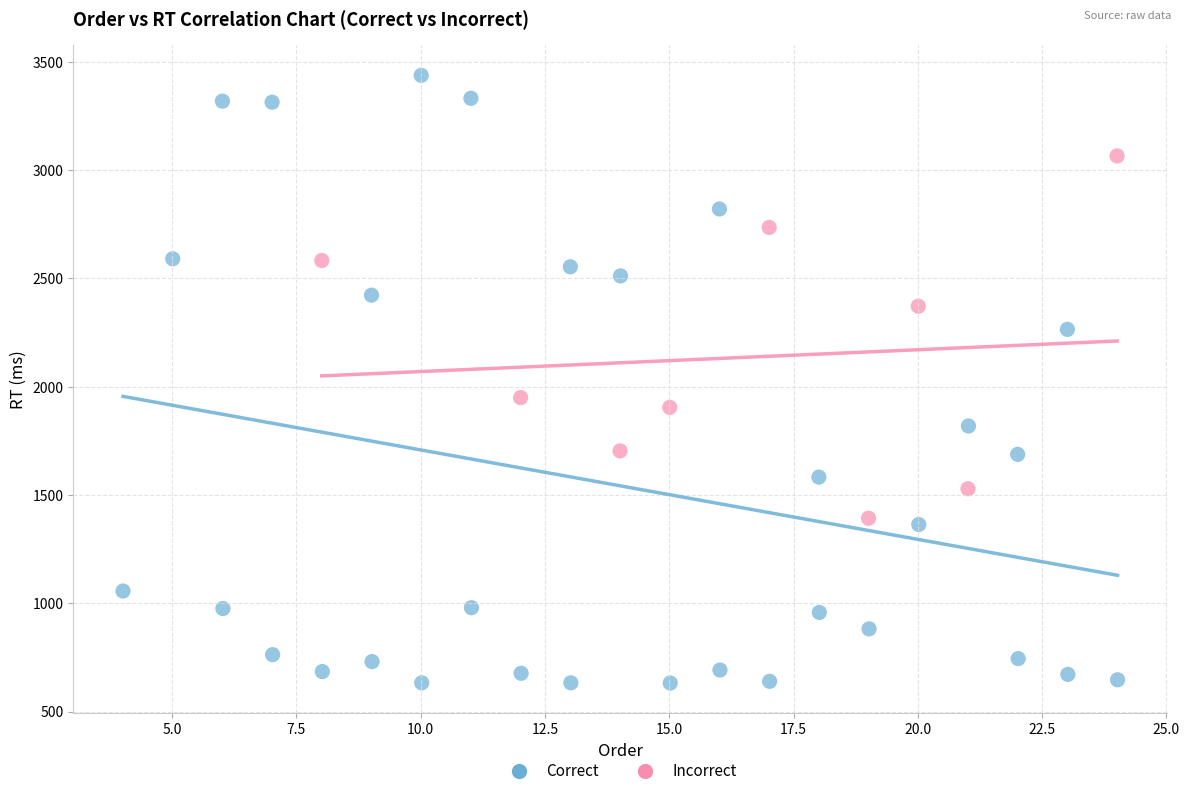

Which series contains the lowest Y value?

Correct